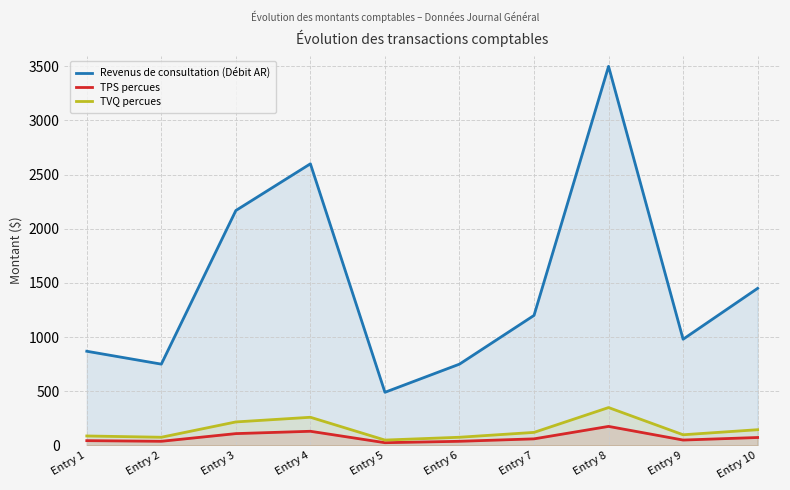

True or false: TVQ percues has a value of 74.8 at Entry 2.

True